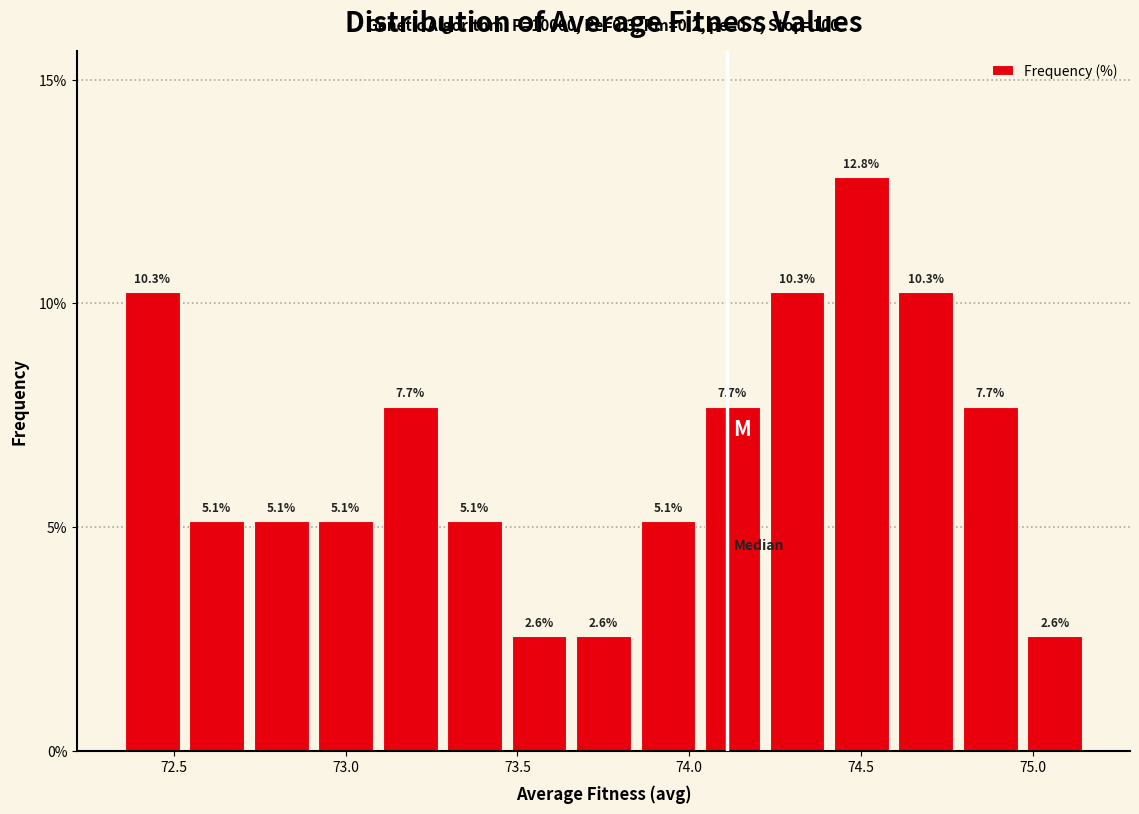

Read against the x-axis, roughly where is the centre of the tallest bar?

74.50